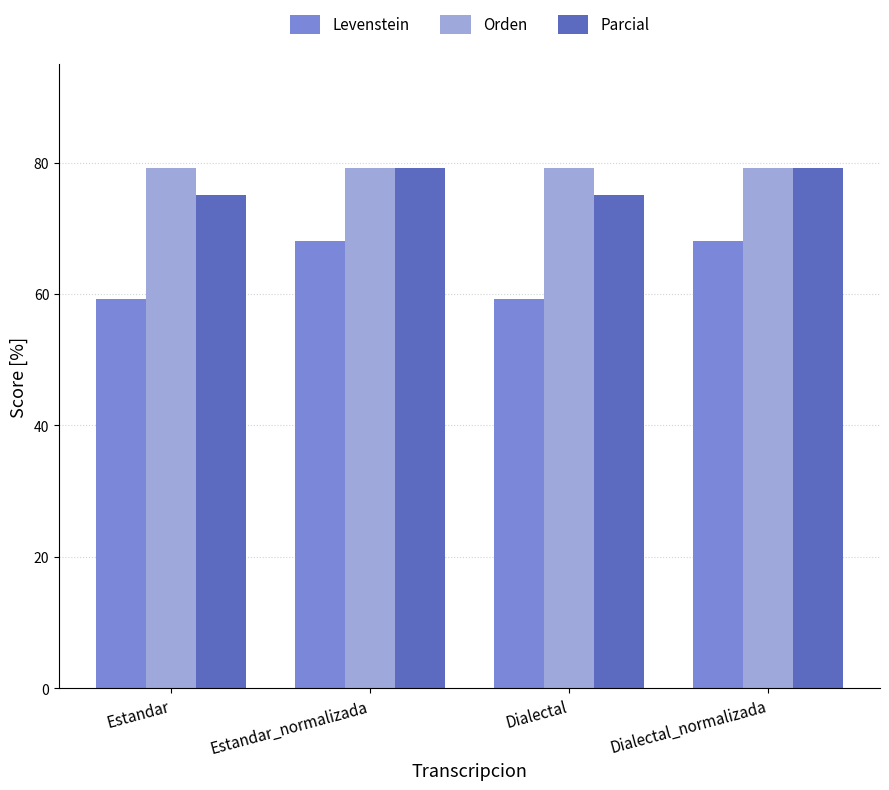

What are all the series names shown in the legend?

Levenstein, Orden, Parcial